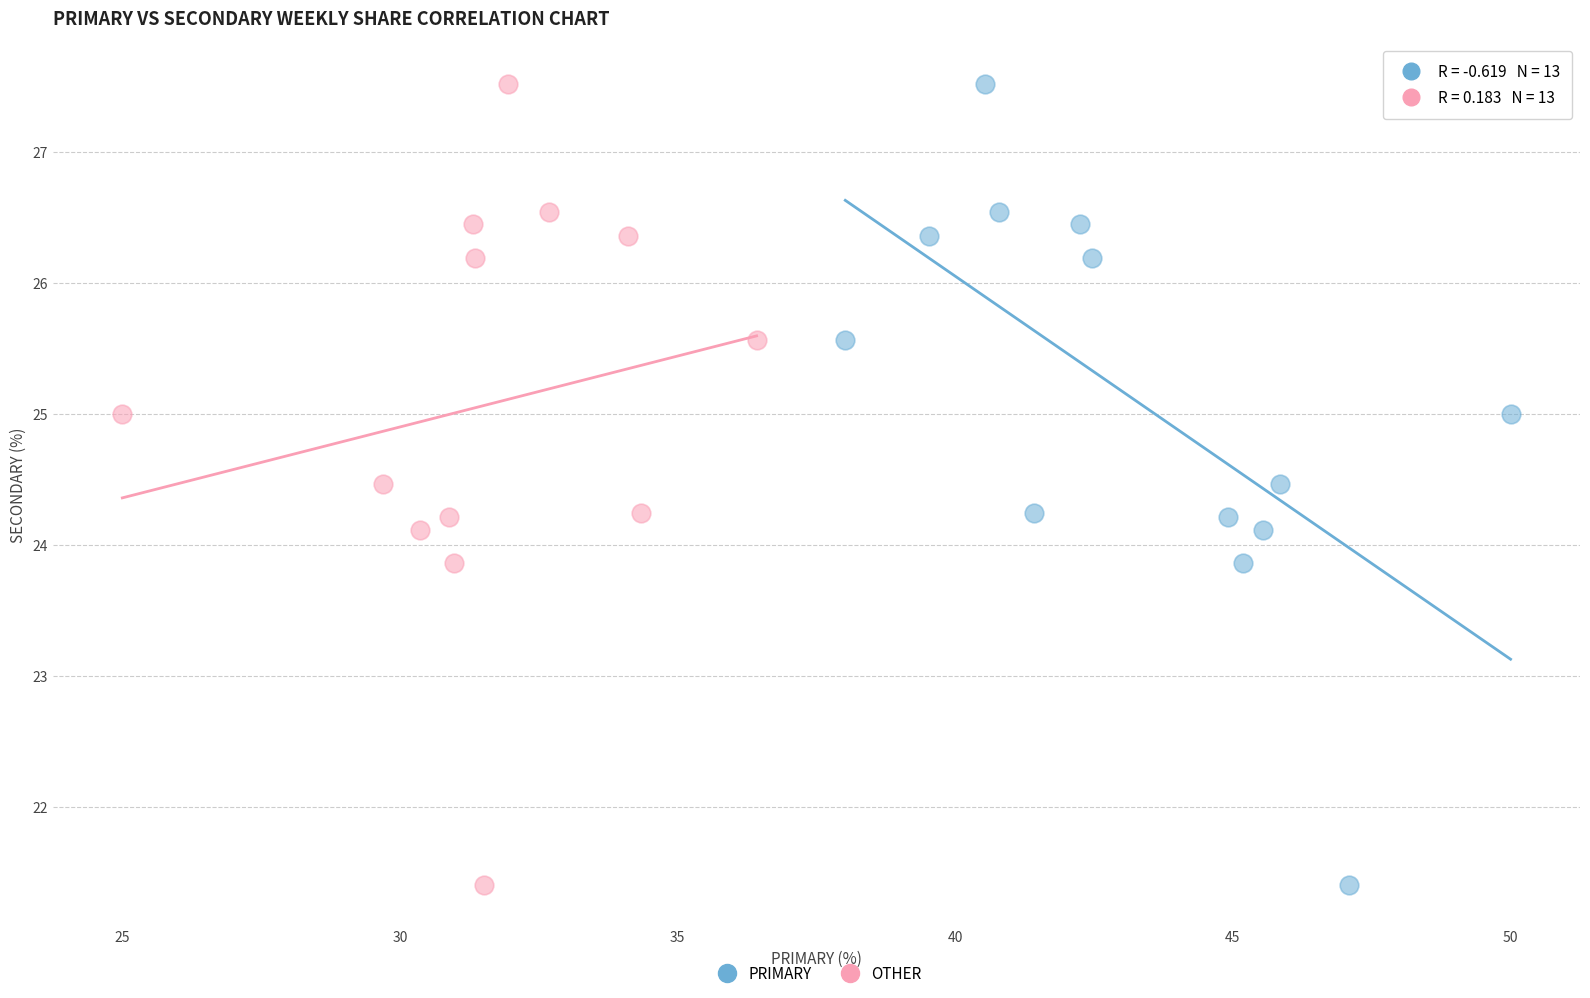

What are all the series names shown in the legend?

PRIMARY, OTHER